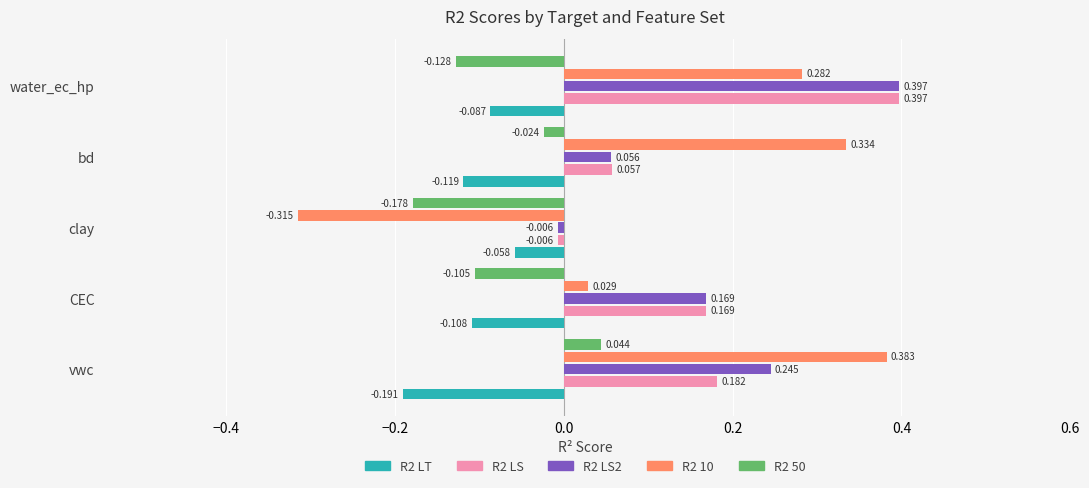

How many series are shown in this chart?

5